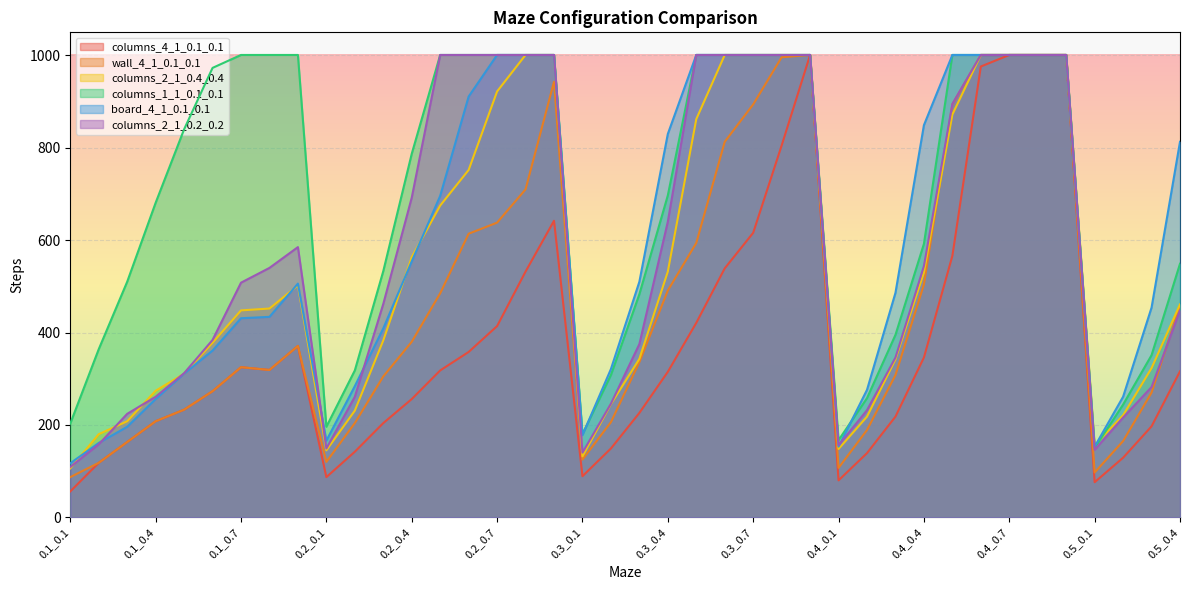

How many lines are shown in the chart?

6